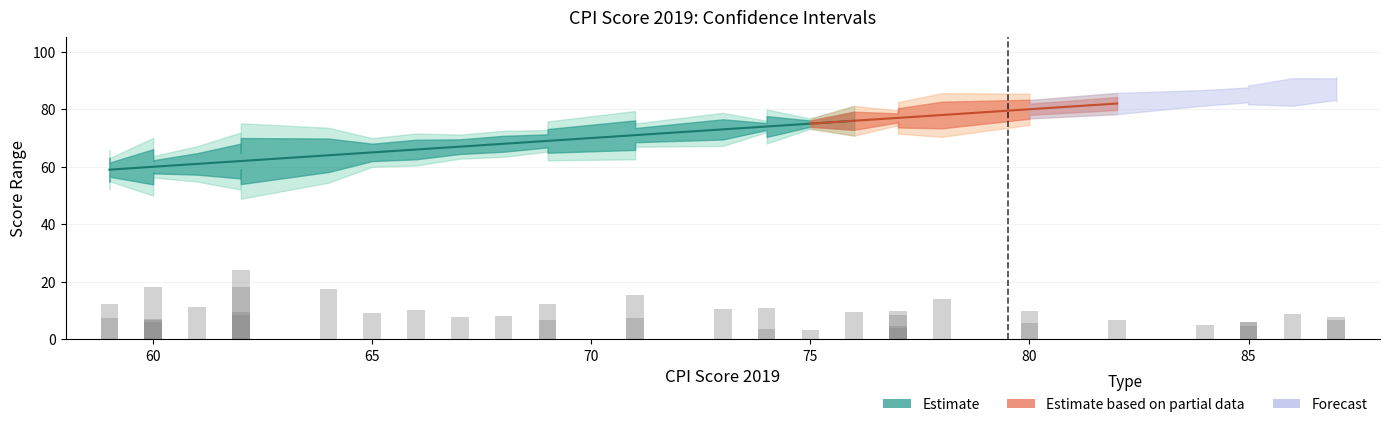

What is the total value across all series at 84?

253.7